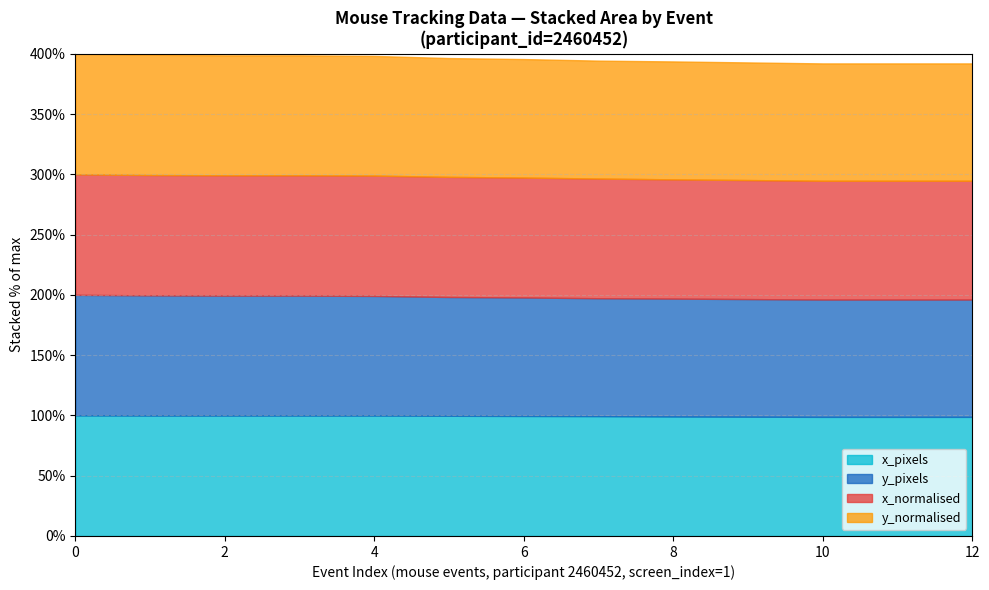

The x series shows 657.0 at screen_index=1. True or false?

True